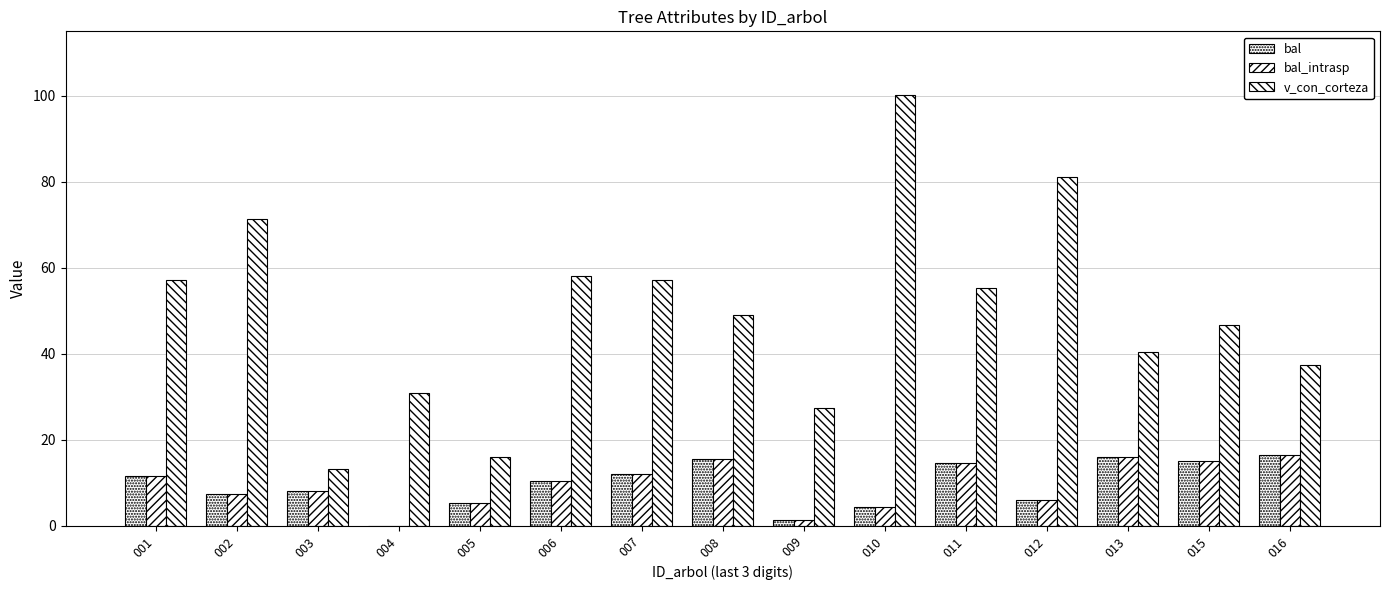

What is the value of the bal_intrasp bar at the 6th from the left?

10.4